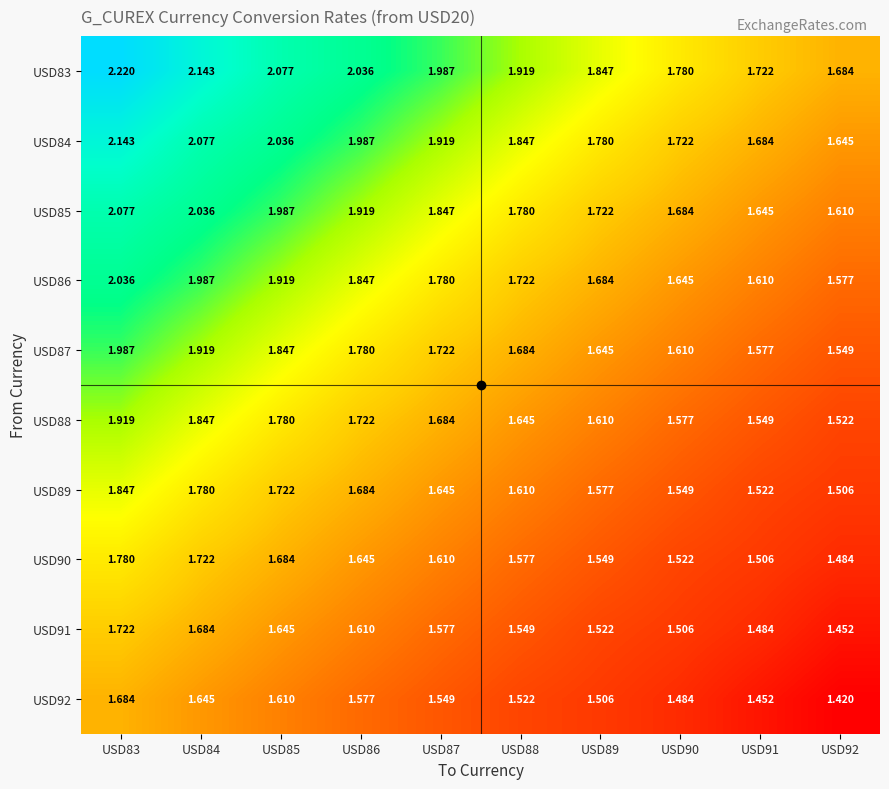

List the series in order of their peak value, lowest first.

USD92, USD91, USD90, USD89, USD88, USD87, USD86, USD85, USD84, USD83